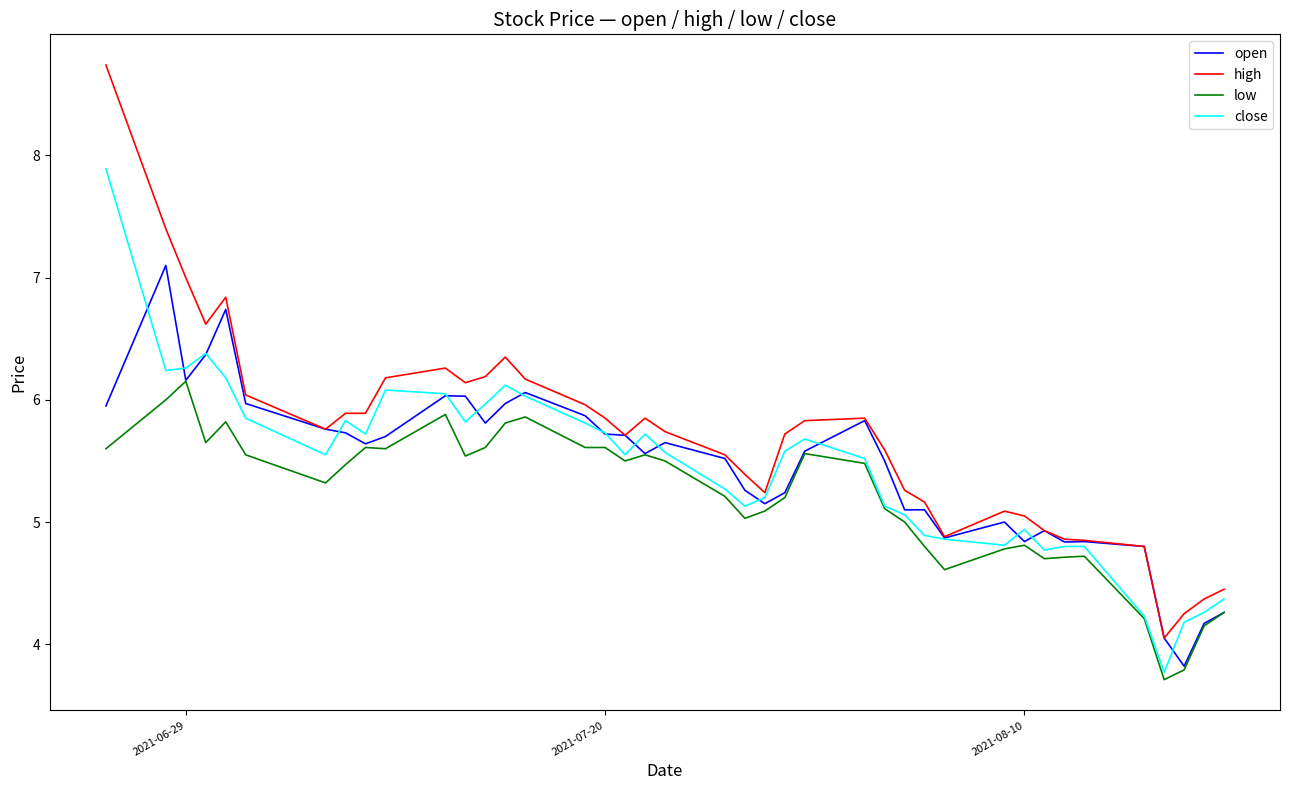

How many lines are shown in the chart?

4